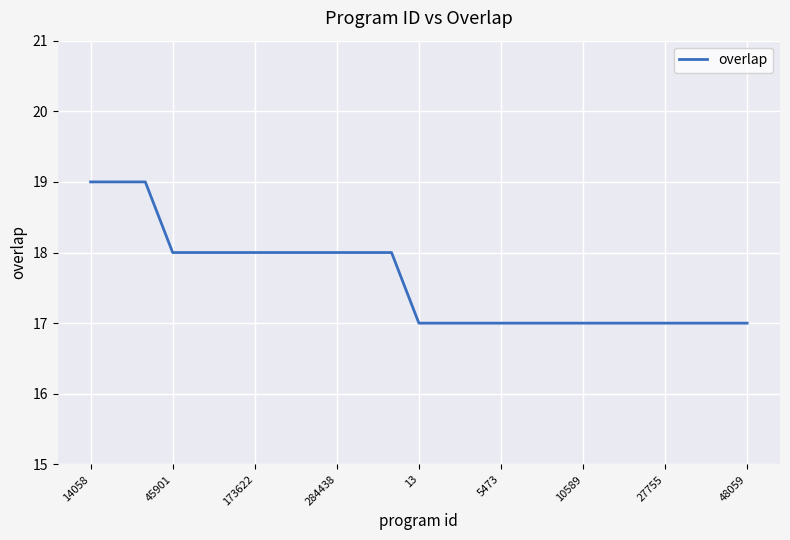

What is the greatest value displayed?

19